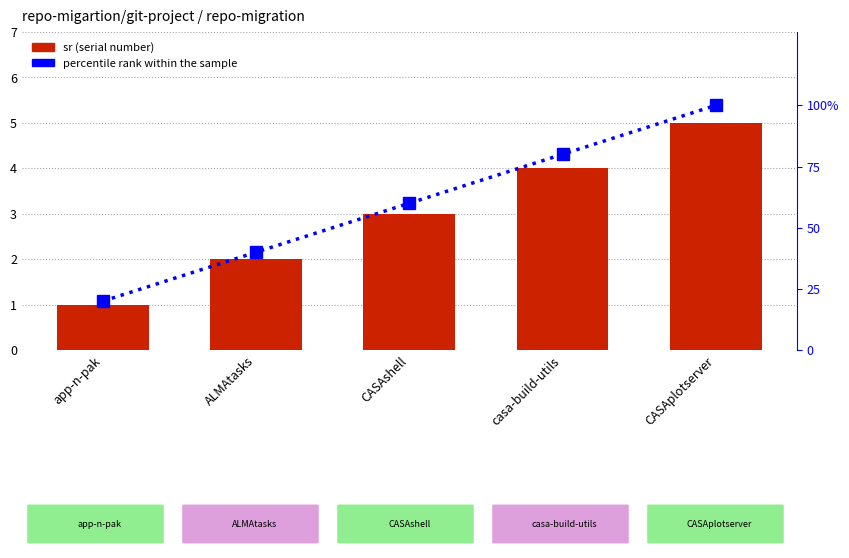

What value does the percentile rank within the sample series have at CASAshell, to the nearest 10?

60